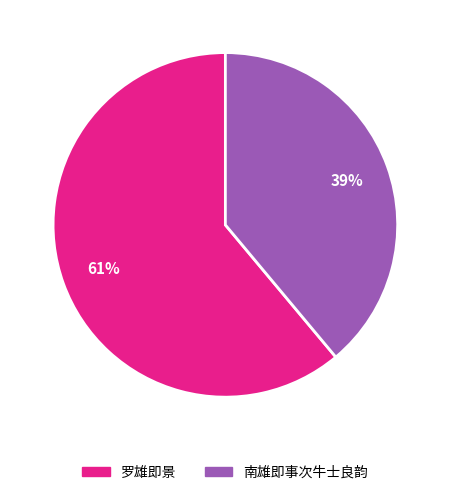

Rank the categories by value from highest to lowest.

罗雄即景, 南雄即事次牛士良韵